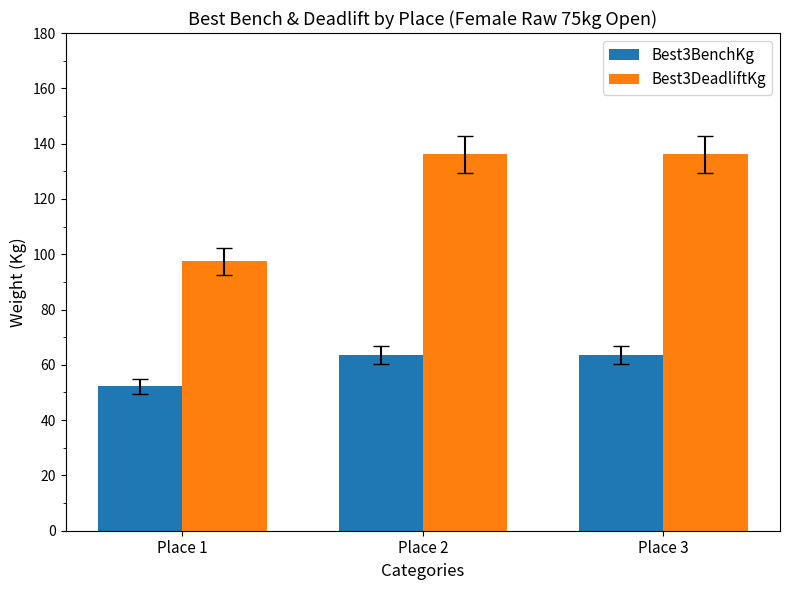

List the series in order of their overall mean, lowest first.

Best3BenchKg, Best3DeadliftKg